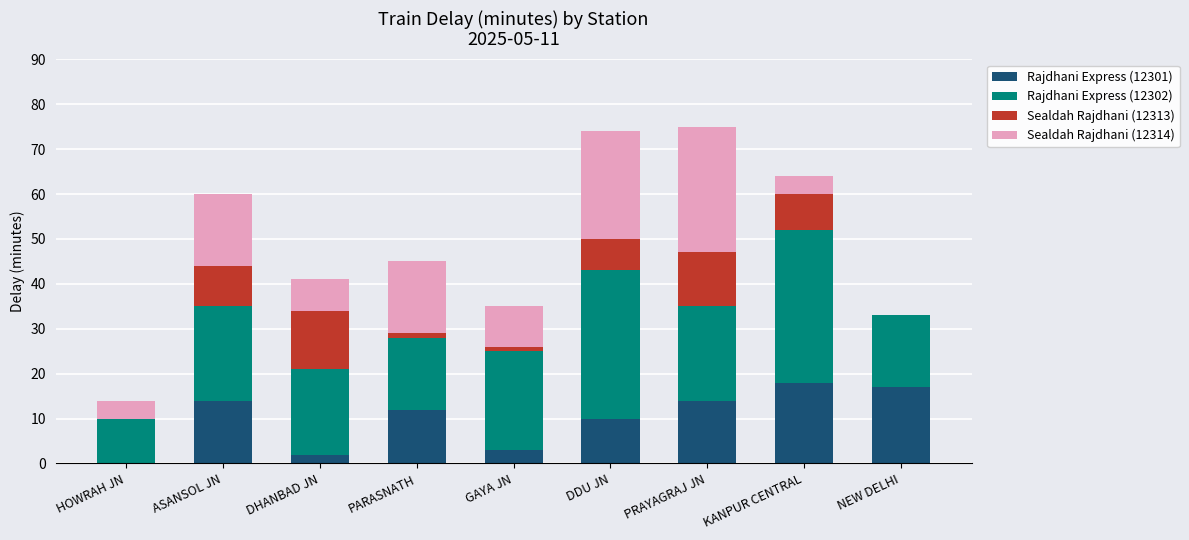

What is the total value across all series at HOWRAH JN?

14